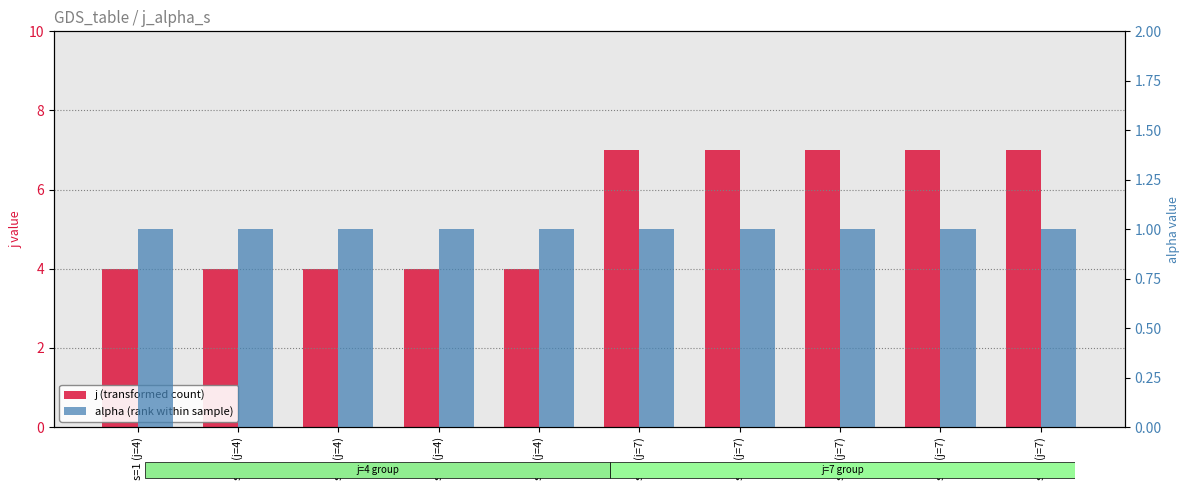

What is the difference between the maximum and second lowest values in the j (transformed count) series?

3